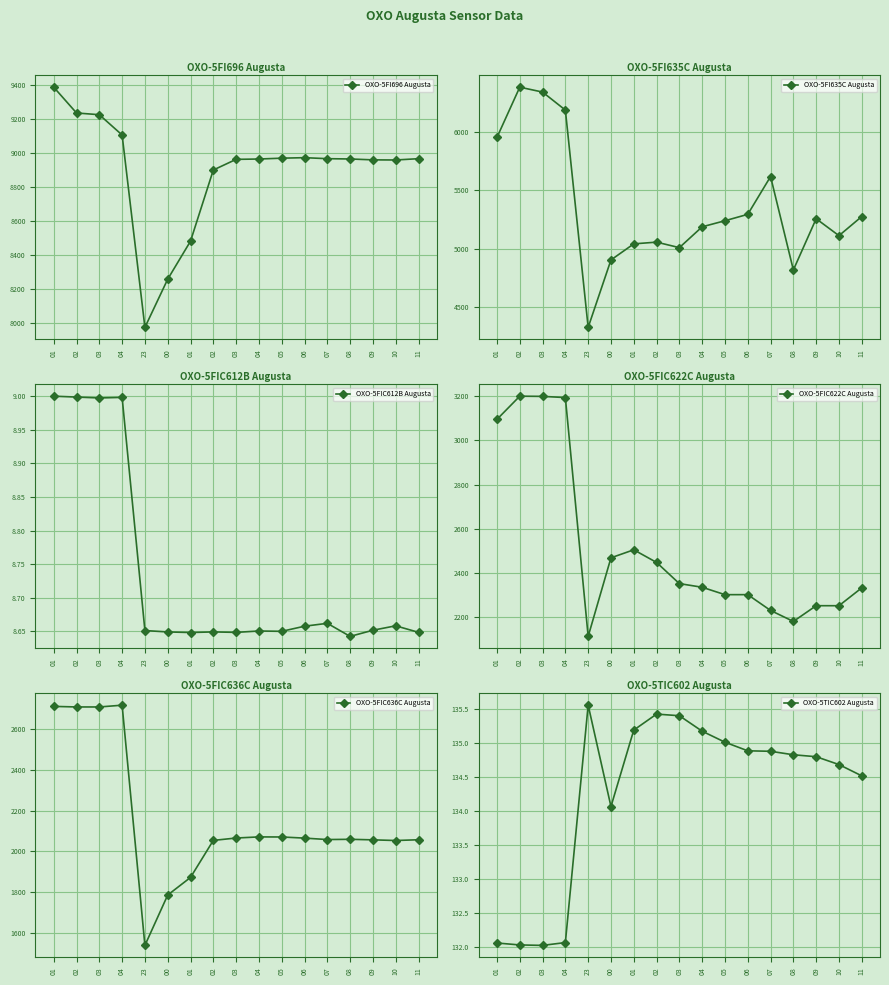

What are all the series names shown in the legend?

OXO-5FI696 Augusta, OXO-5FI635C Augusta, OXO-5FIC612B Augusta, OXO-5FIC622C Augusta, OXO-5FIC636C Augusta, OXO-5TIC602 Augusta